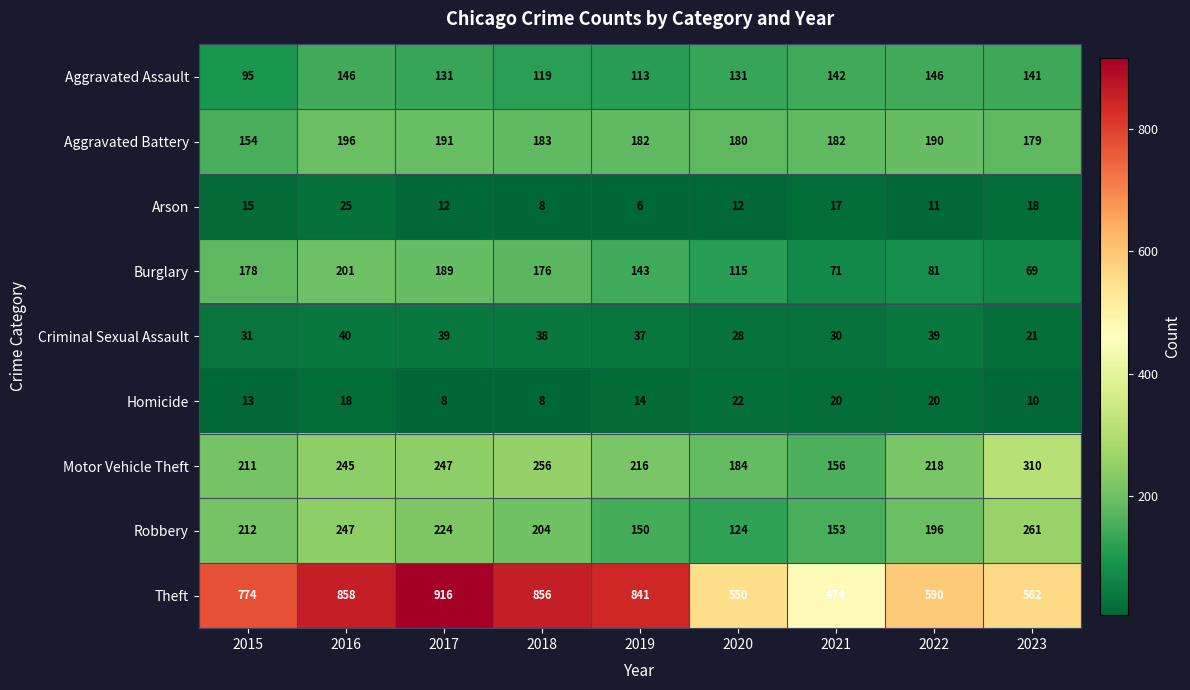

Is it true that Robbery equals 356 at 2016?

False